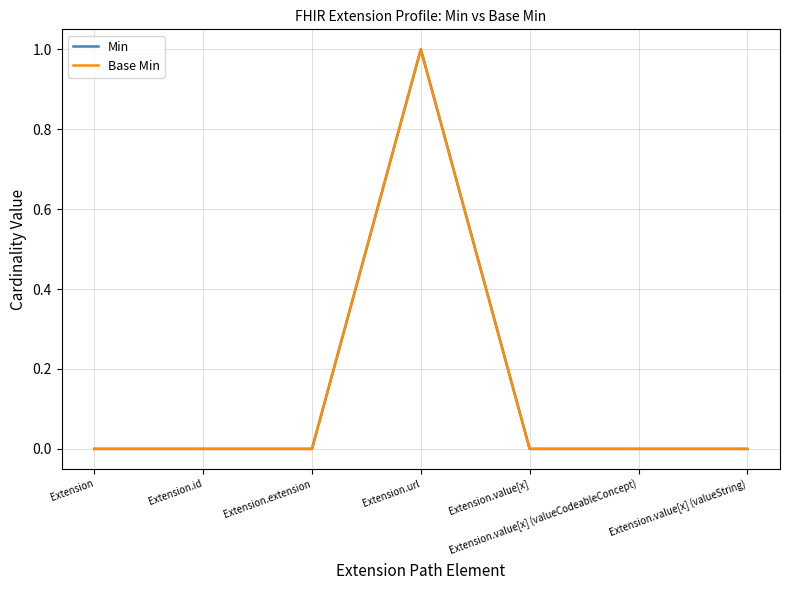

What is the label of the 3rd point from the left?

Extension.extension